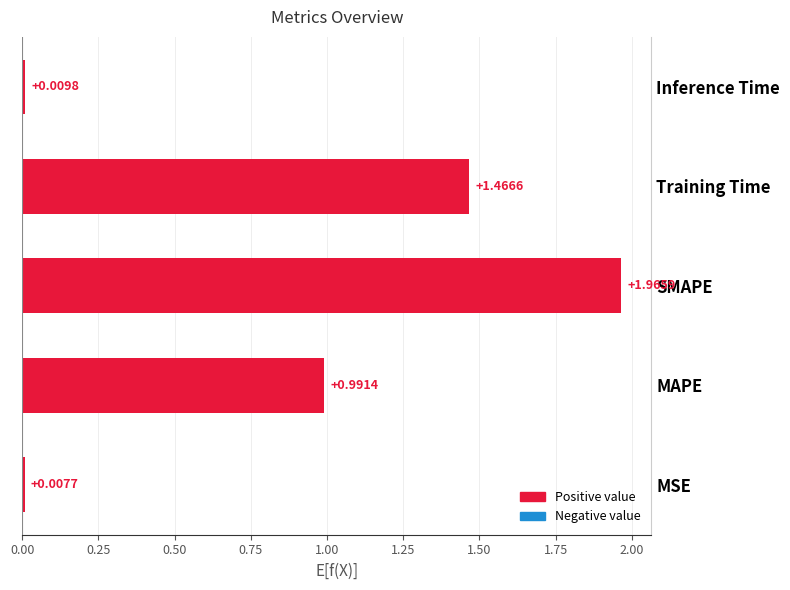

What is the sum of all values?

4.4